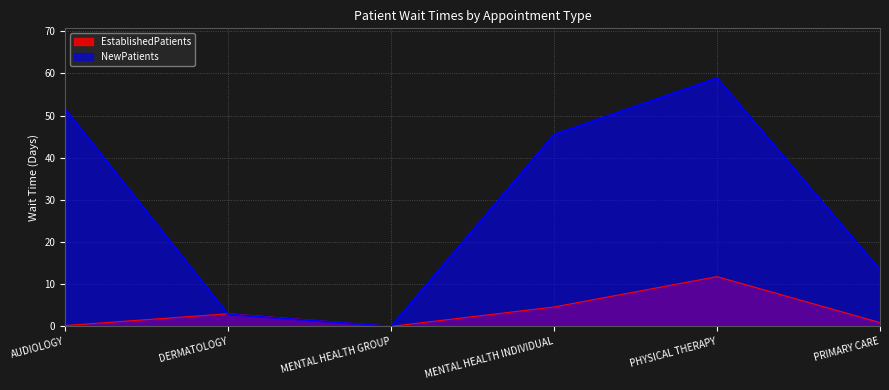

The value of NewPatients at PRIMARY CARE is 5.7. True or false?

False